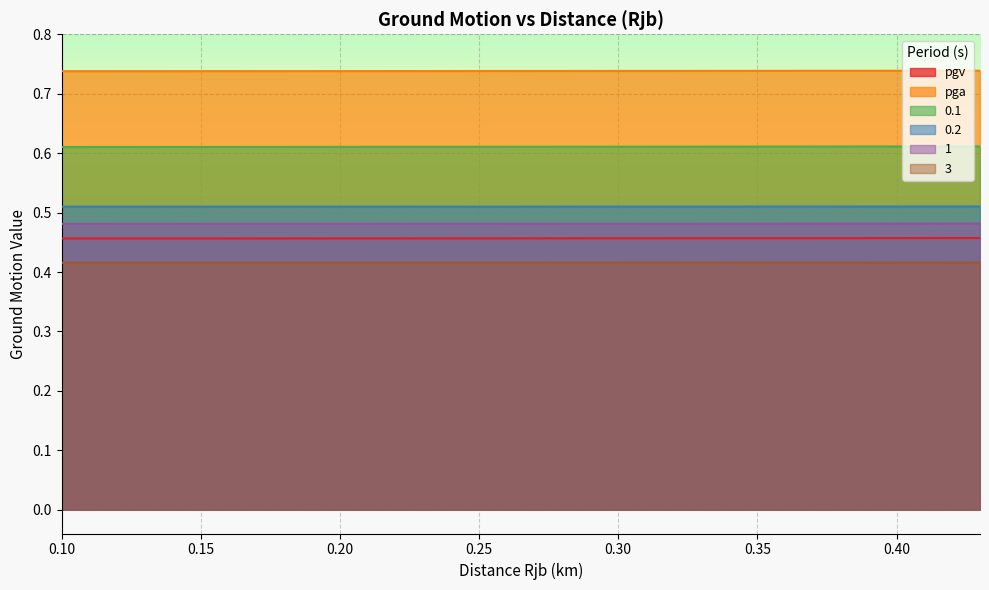

What value does the 0.2 series have at 0.29?

0.5